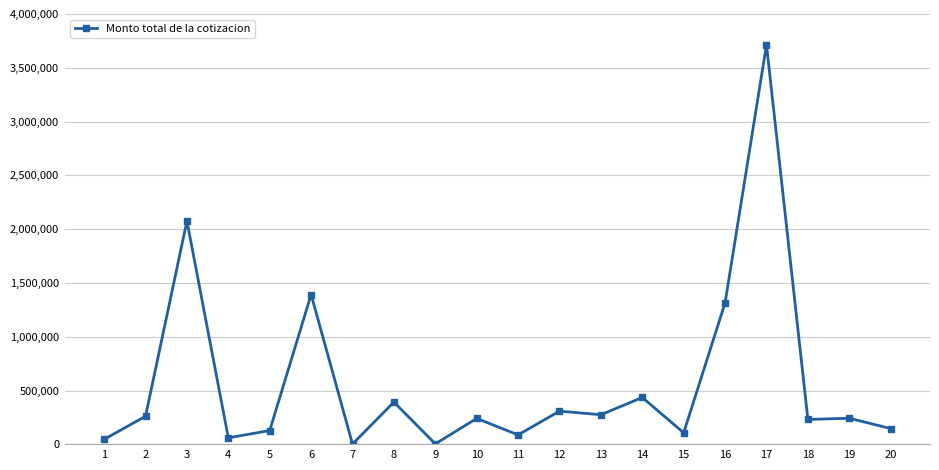

What is the change in value from 13 to 19?

-32289.8